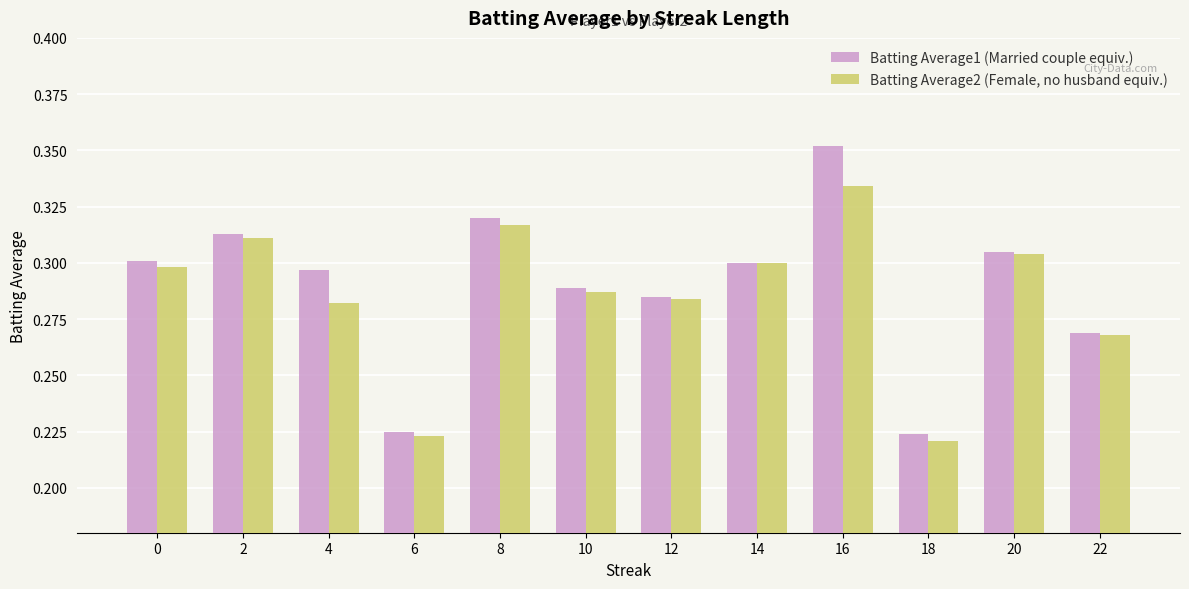

Which label corresponds to the largest value in the chart?

16